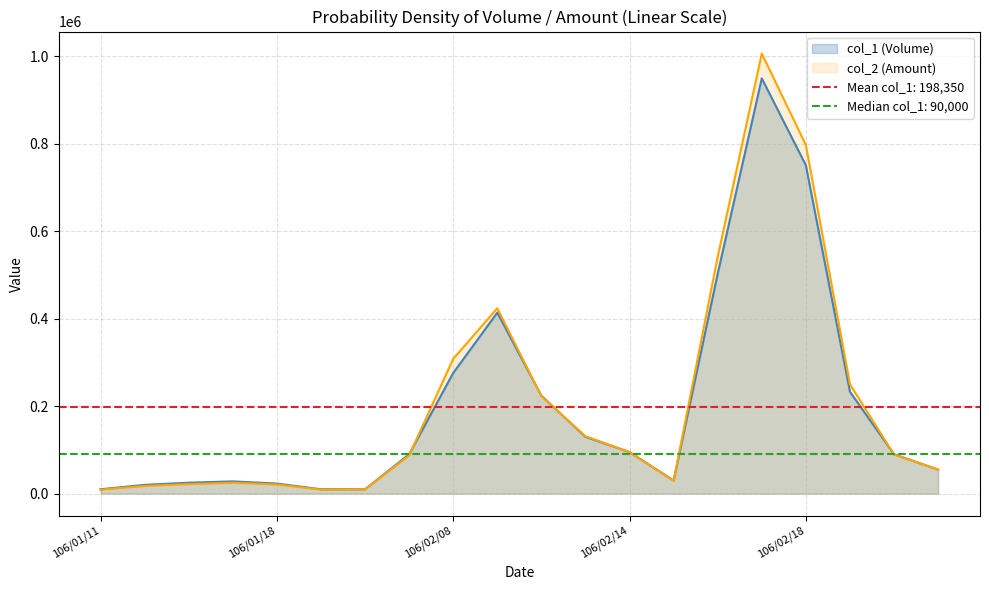

What is the value of the col_1 point at the 3rd from the left?

25000